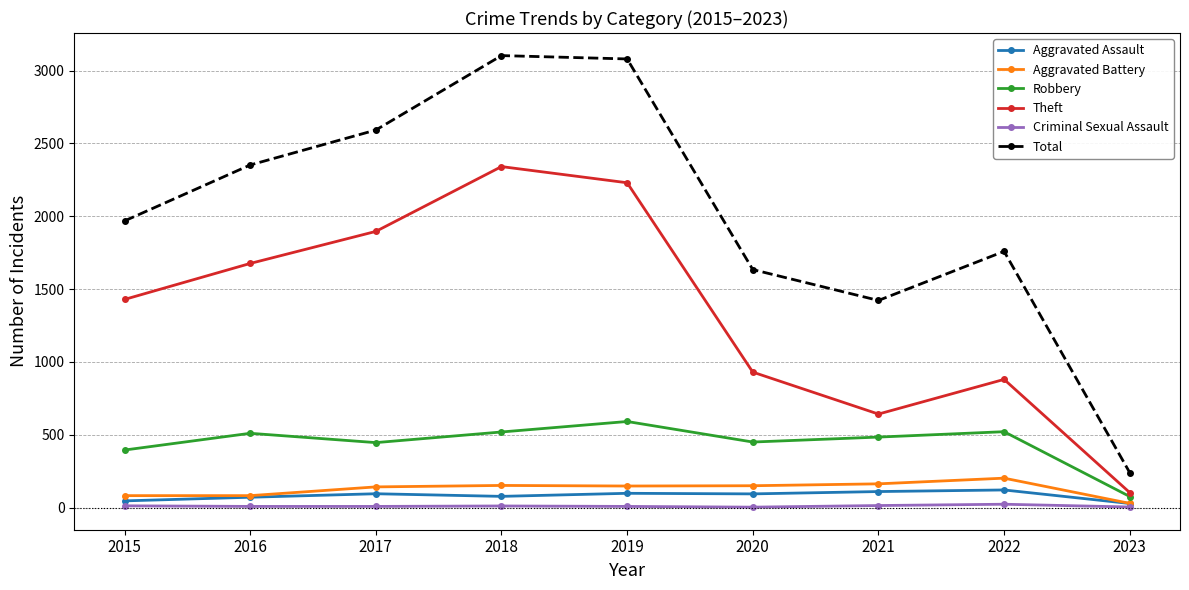

What is the spread (max minus min) of values at 2023?

236